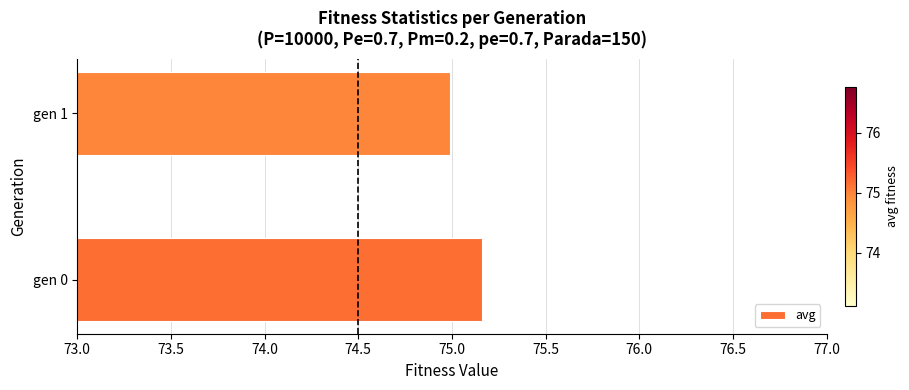

Where is the data nearest to the value 75?

gen 1